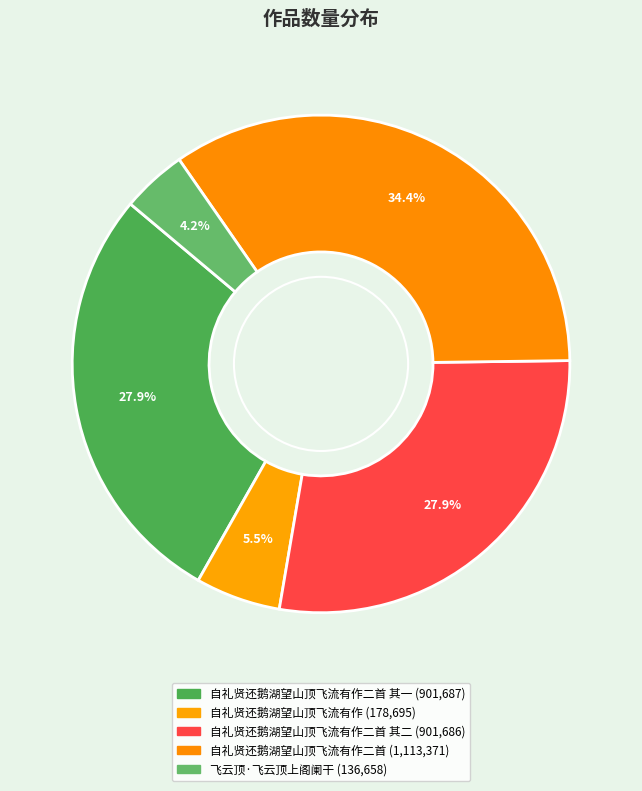

How many slices are in this pie chart?

5